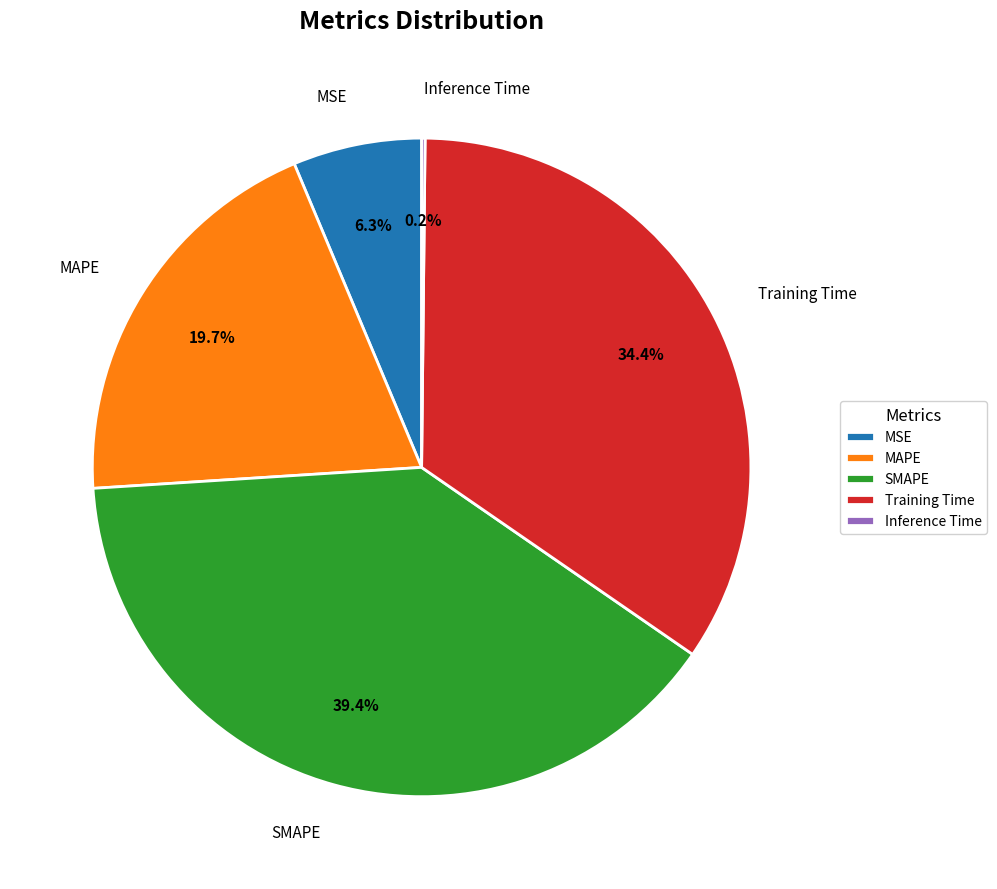

To the nearest percent, what is the difference between the largest and smallest slice percentages?

39%